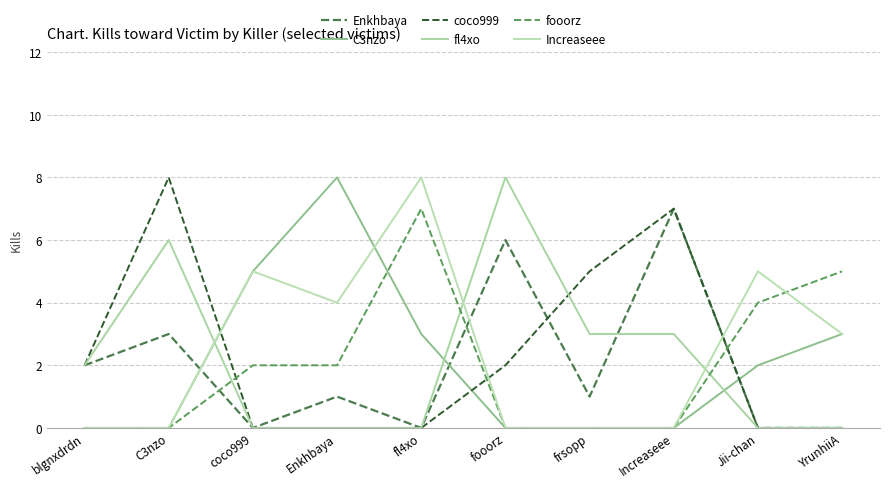

Where does the fooorz series first go above 2?

fl4xo